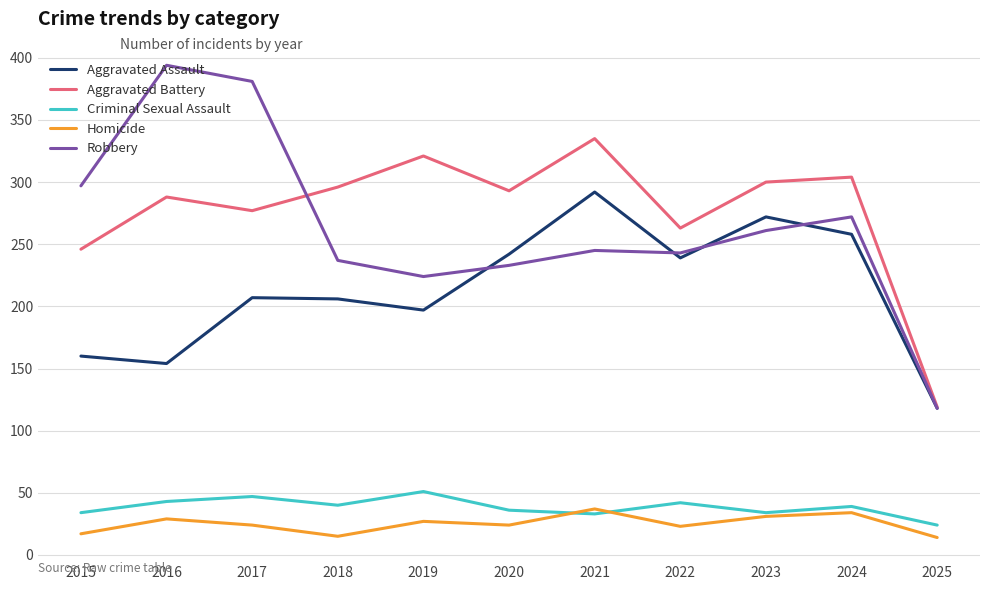

True or false: Aggravated Assault and Criminal Sexual Assault cross at least once.

False